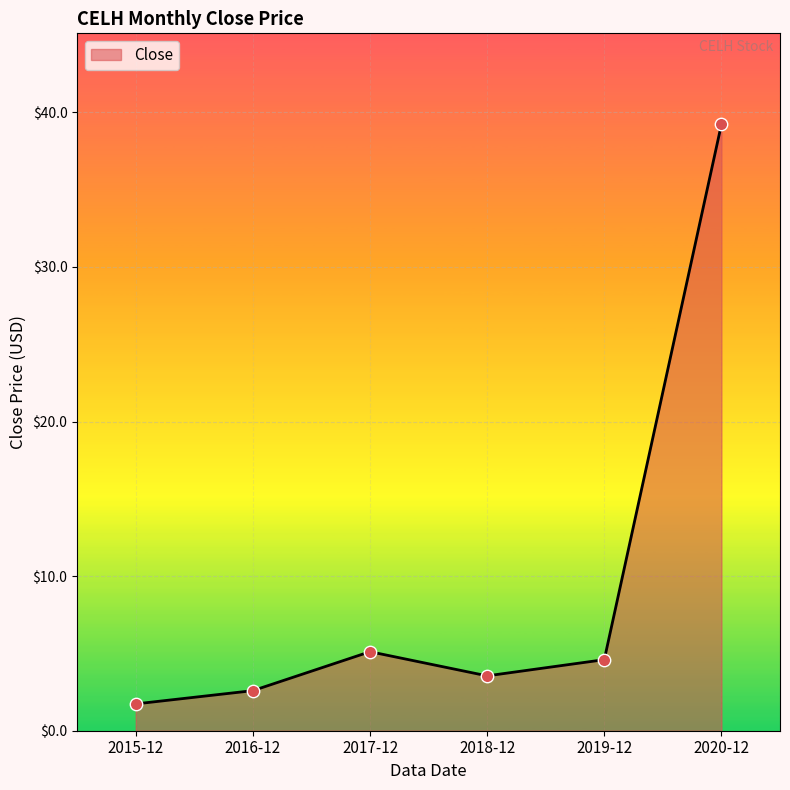

What is the change in value from 2015-12 to 2017-12?

+3.4